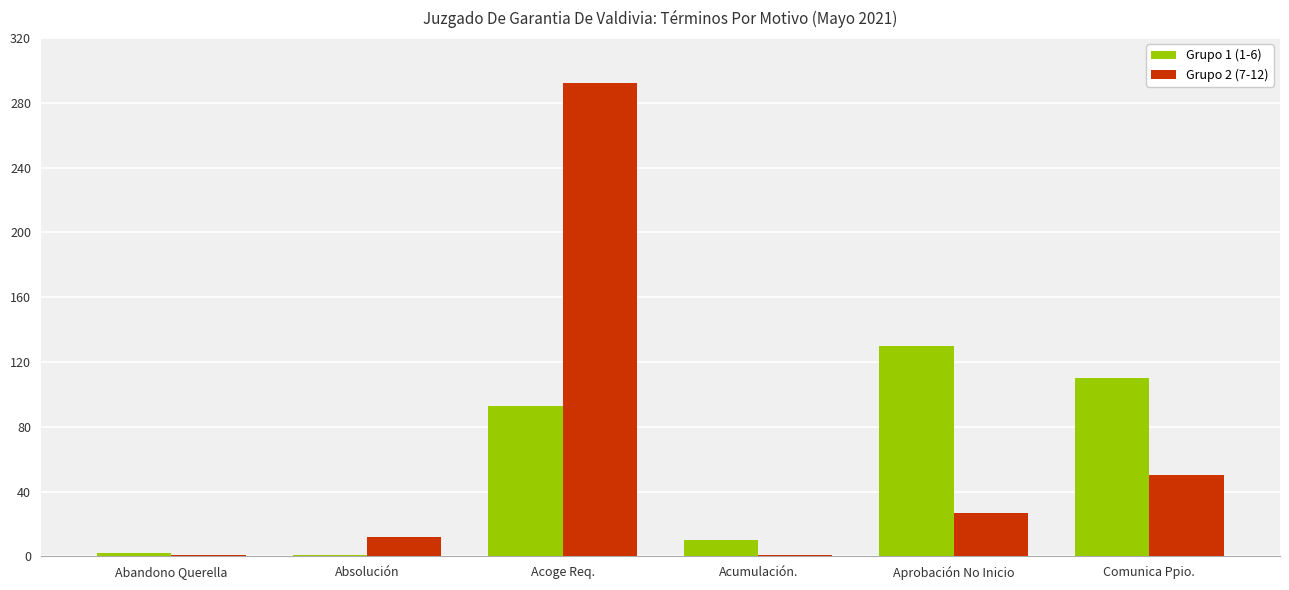

How many distinct data groups are displayed?

2